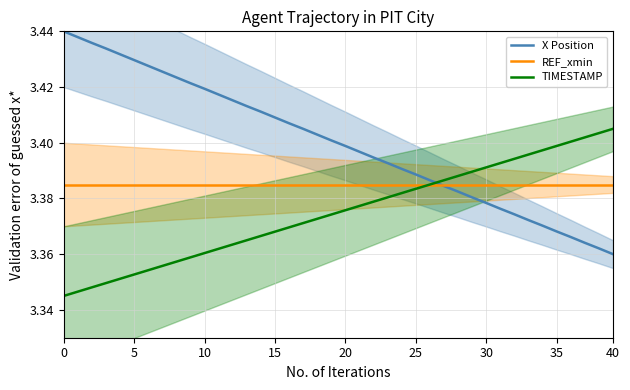

Does the chart have visible grid lines?

Yes